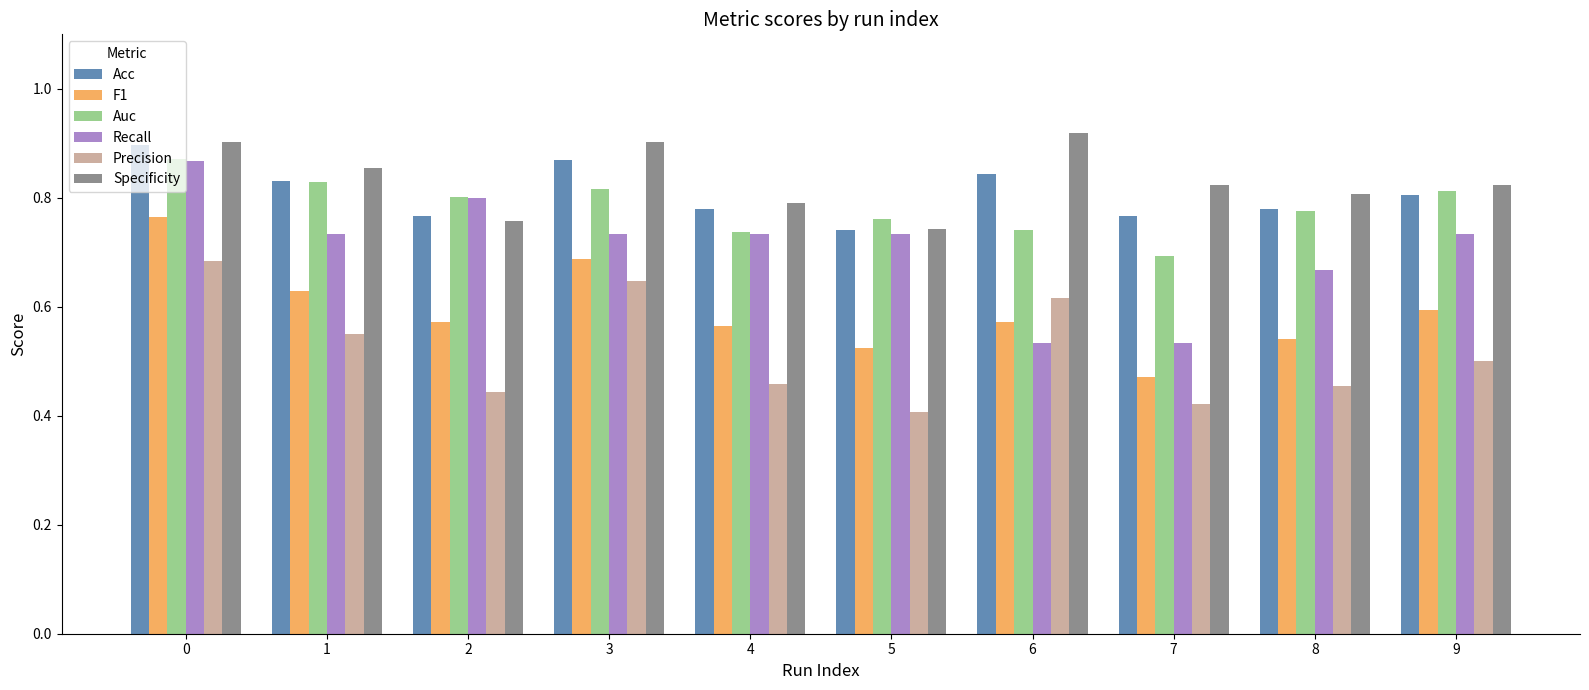

Where is Specificity nearest to the value 0?

5